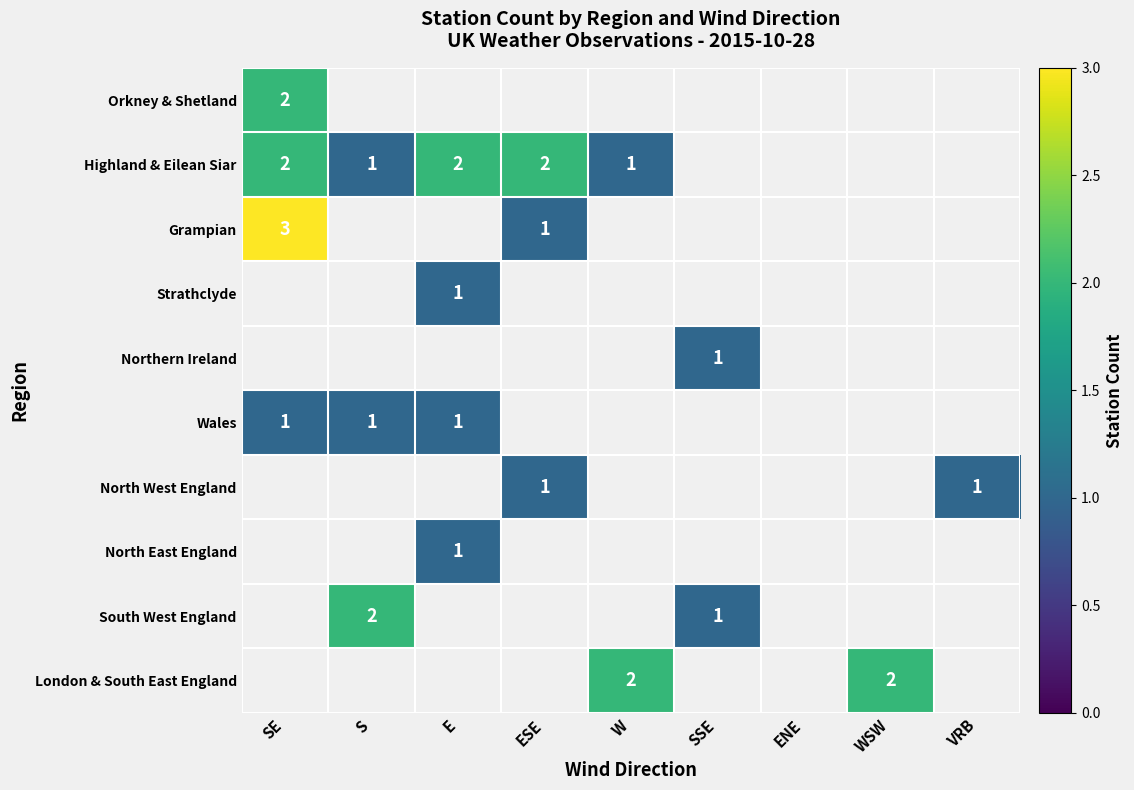

The Strathclyde series shows 1 at E. True or false?

True